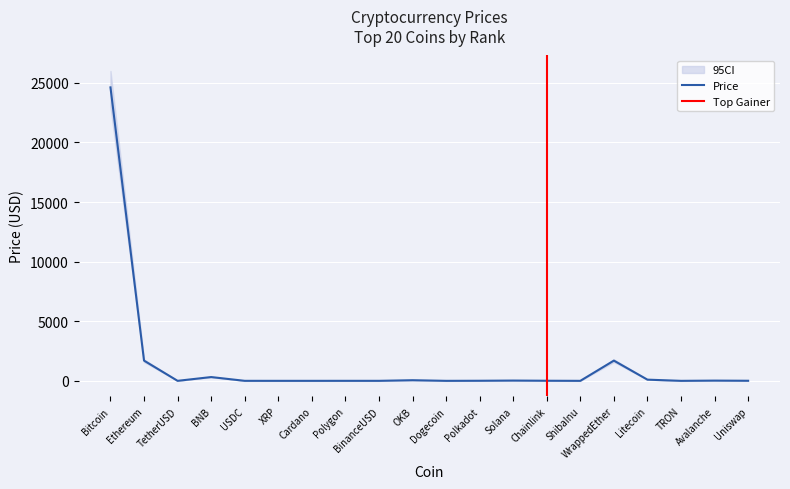

Is it true that CI_lower equals 10.9 at Uniswap?

False